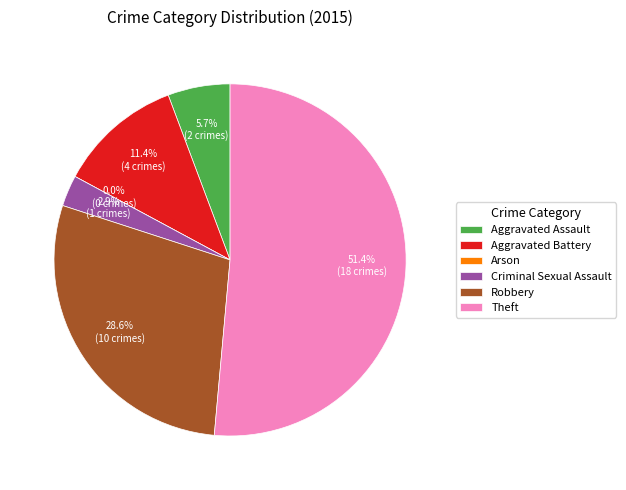

Which category accounts for the majority?

Theft